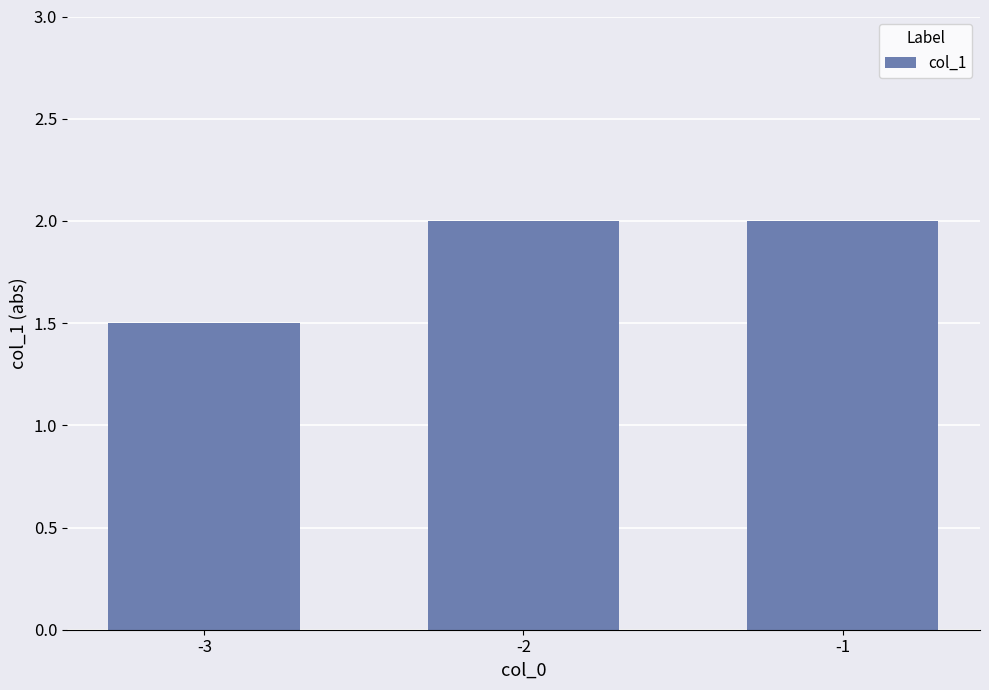

How many bars are there in total?

3